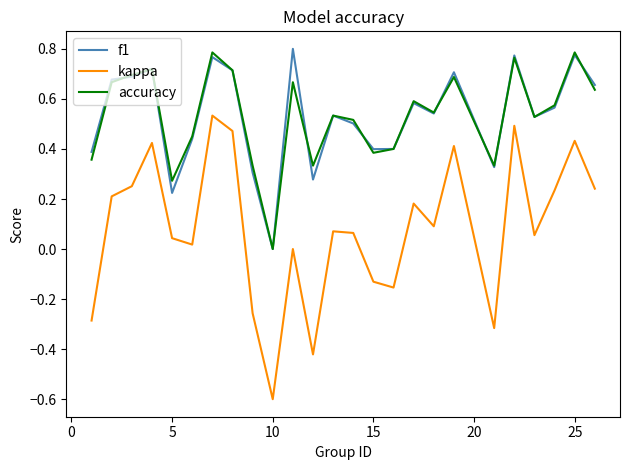

True or false: kappa and accuracy cross at least once.

False